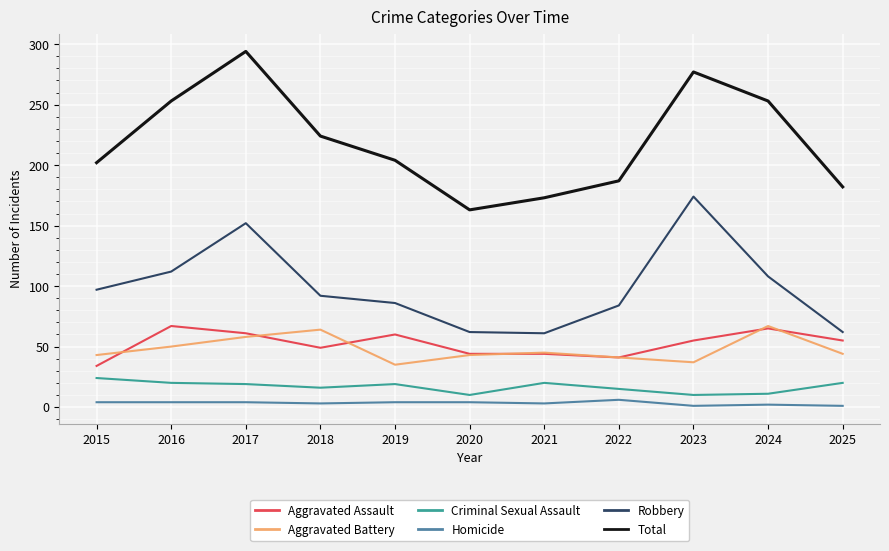

Does the chart display data point markers on the line(s)?

No